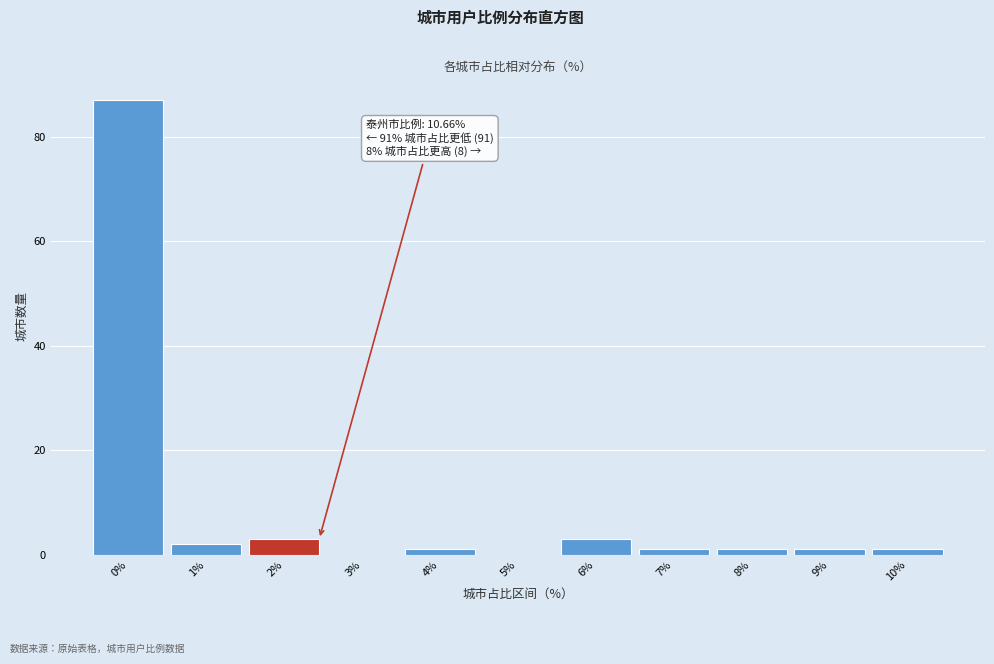

Reading right to left, what are all the values shown in this chart?

10%=1	9%=1	8%=1	7%=1	6%=3	5%=0	4%=1	3%=0	2%=3	1%=2	0%=87